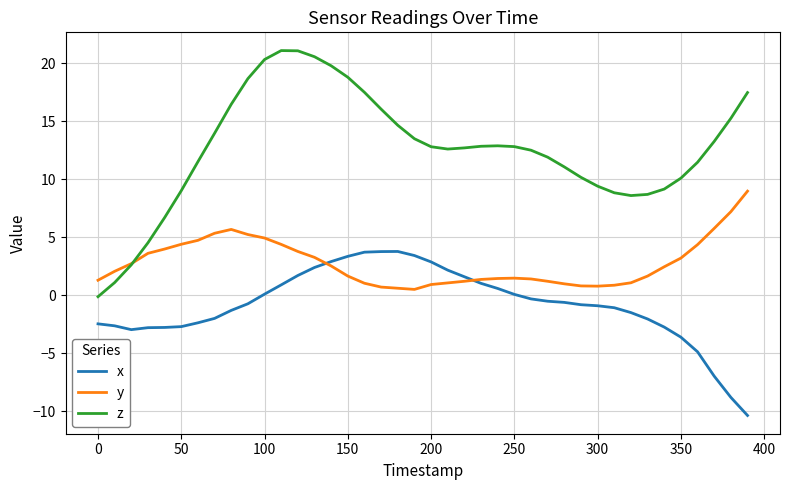

How many lines are shown in the chart?

3